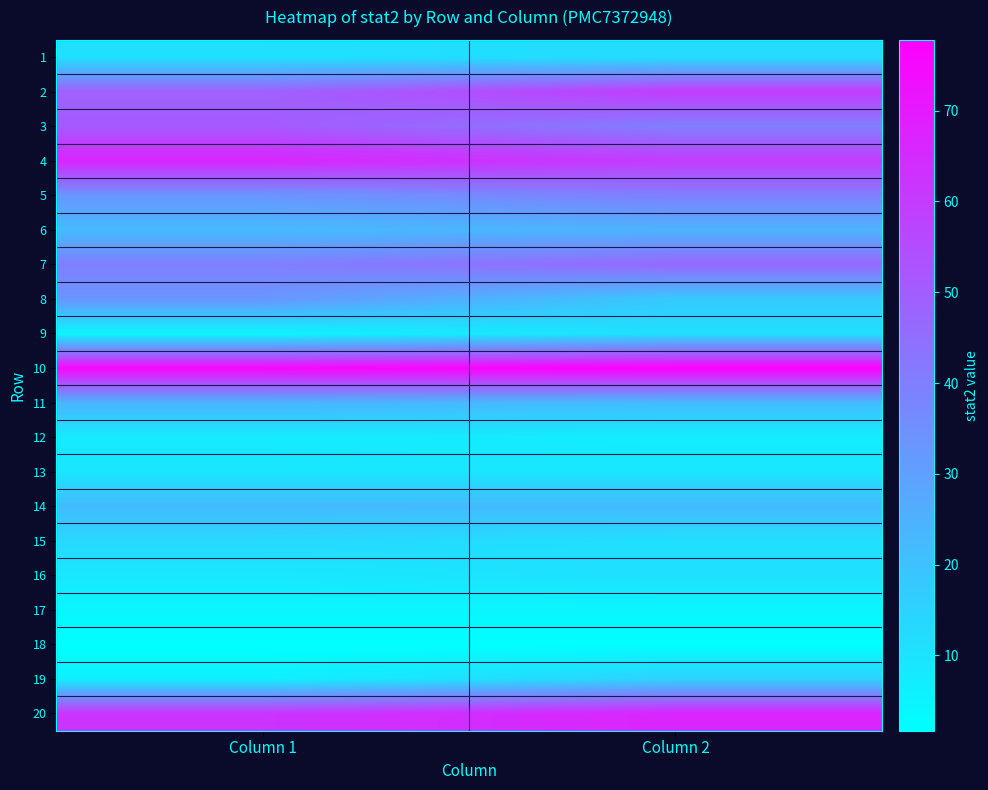

At how many categories does at least one series exceed 67?

2